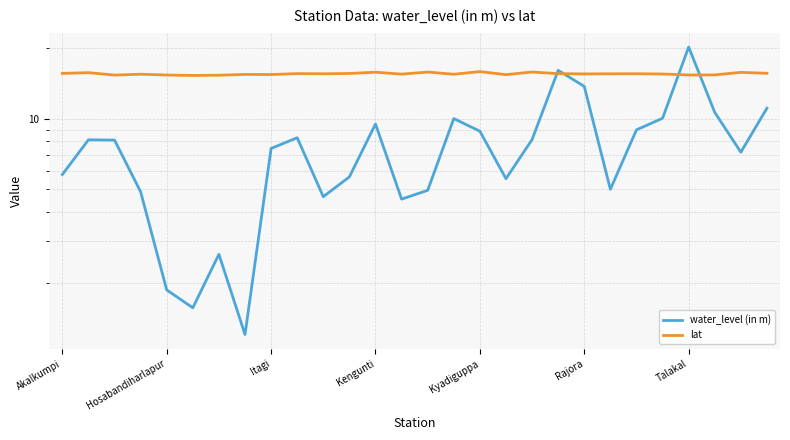

Count the number of categories in the chart.

28